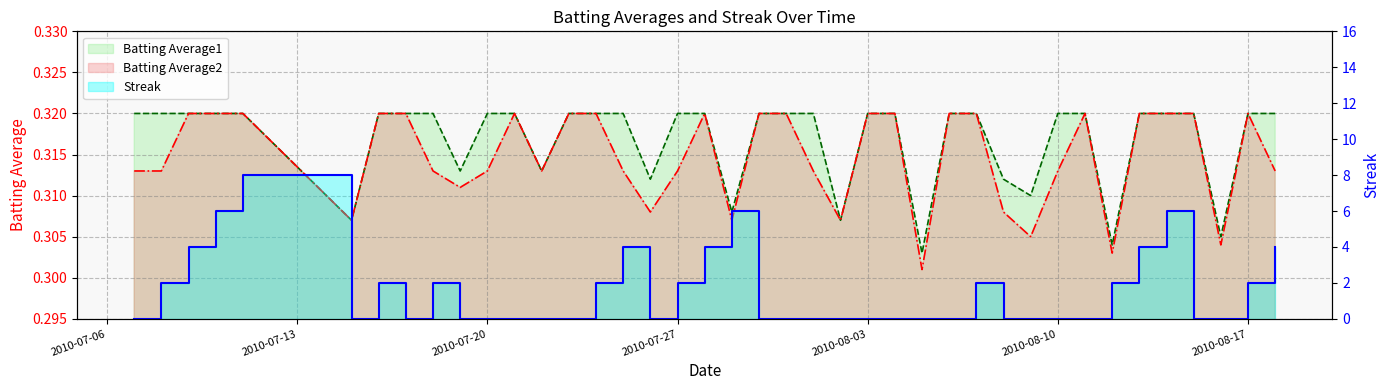

True or false: Batting Average1 has a value of 0.3 at 2010-08-05.

True